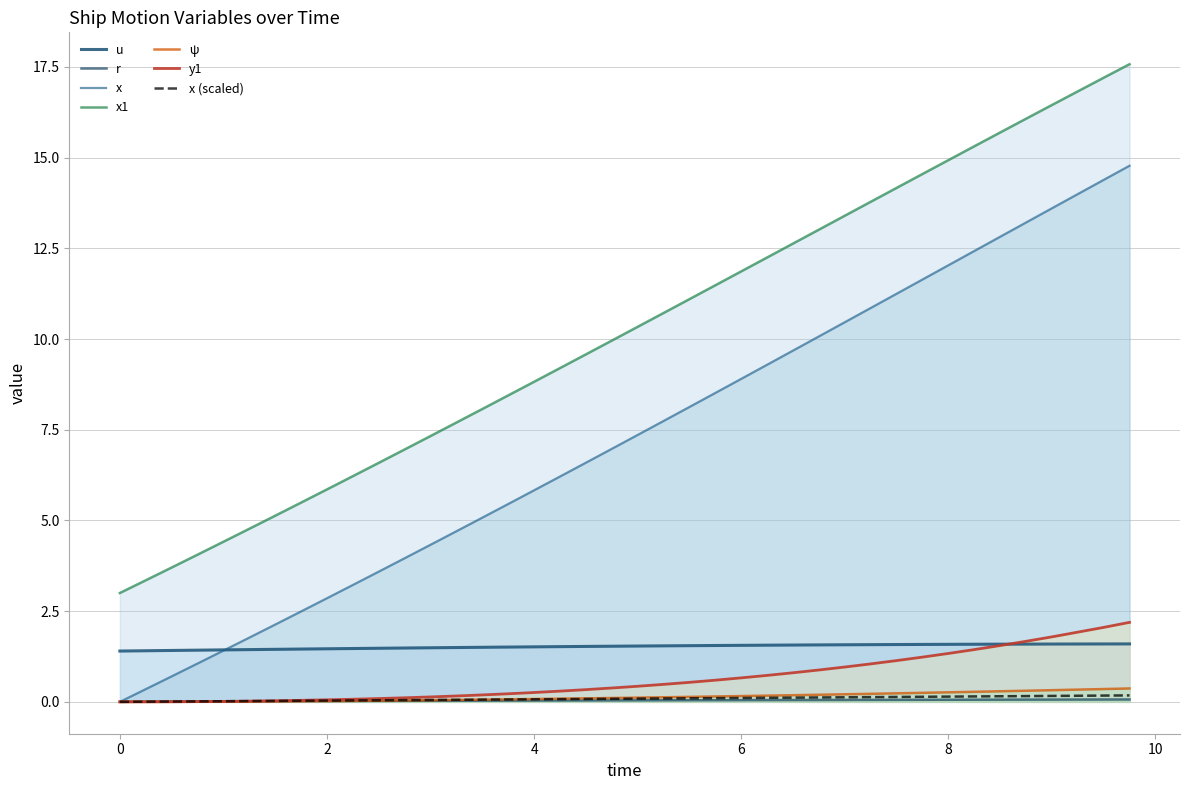

What is the label of the 35th point from the right?

1.0